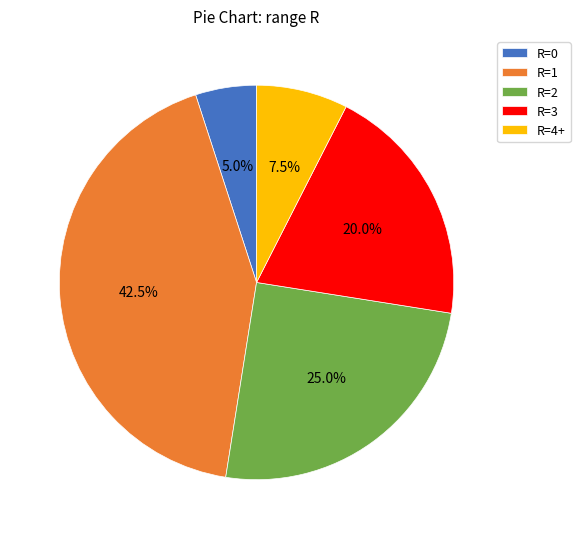

Which slice is the smallest?

R=0